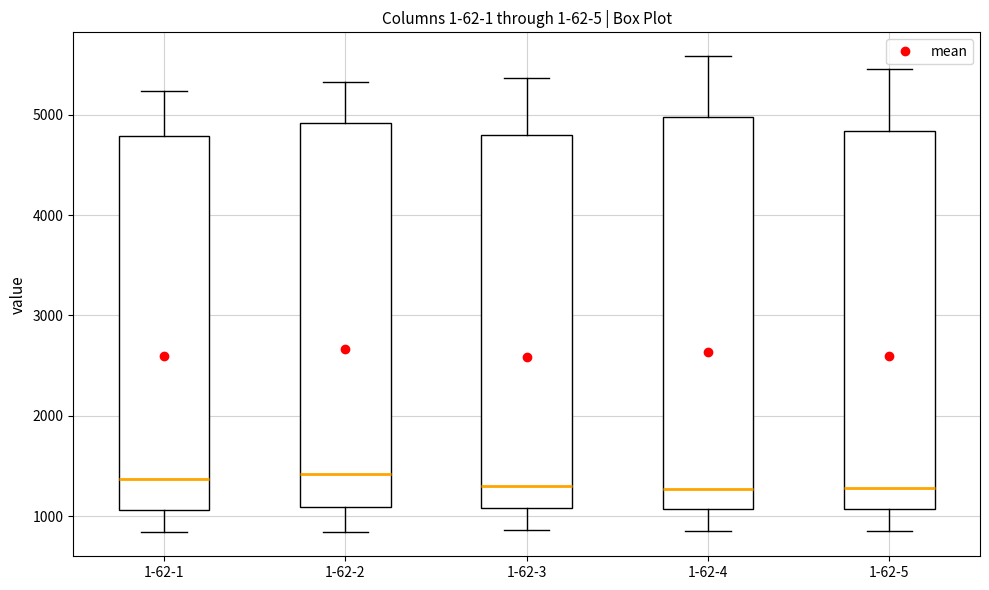

Reading left to right, read every box against the y-axis: the position of its median line, the range the box covers, and the ends of its whiskers. The values are not printed on the chart, so give them approximately, as read against the axis.

1-62-1: median 1400, box 1100 to 4800, whiskers 800 to 5200
1-62-2: median 1400, box 1100 to 4900, whiskers 800 to 5300
1-62-3: median 1300, box 1100 to 4800, whiskers 900 to 5400
1-62-4: median 1300, box 1100 to 5000, whiskers 900 to 5600
1-62-5: median 1300, box 1100 to 4800, whiskers 900 to 5500